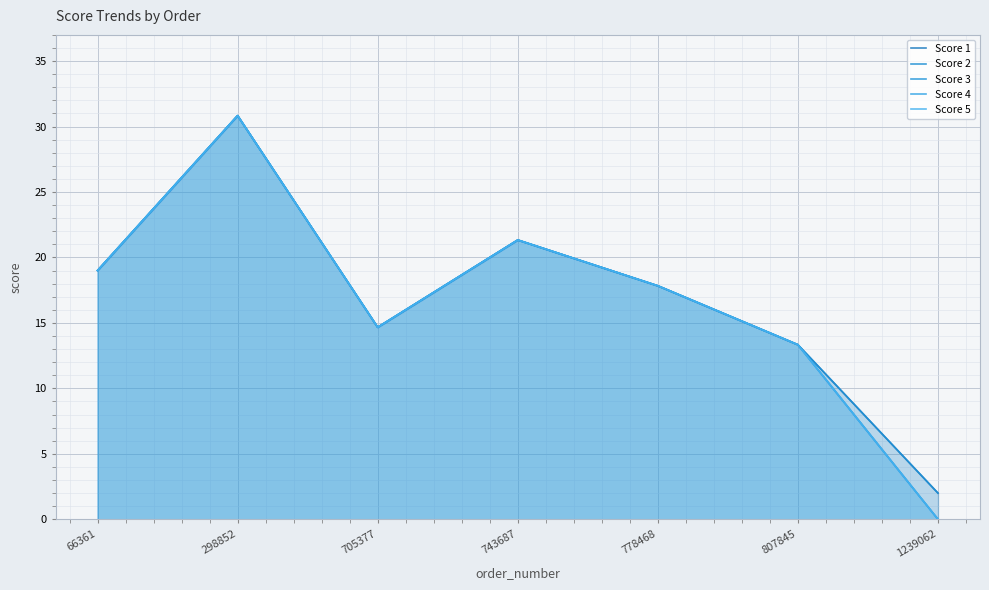

What is the value of the Score 2 point at the 7th from the left?

2.0